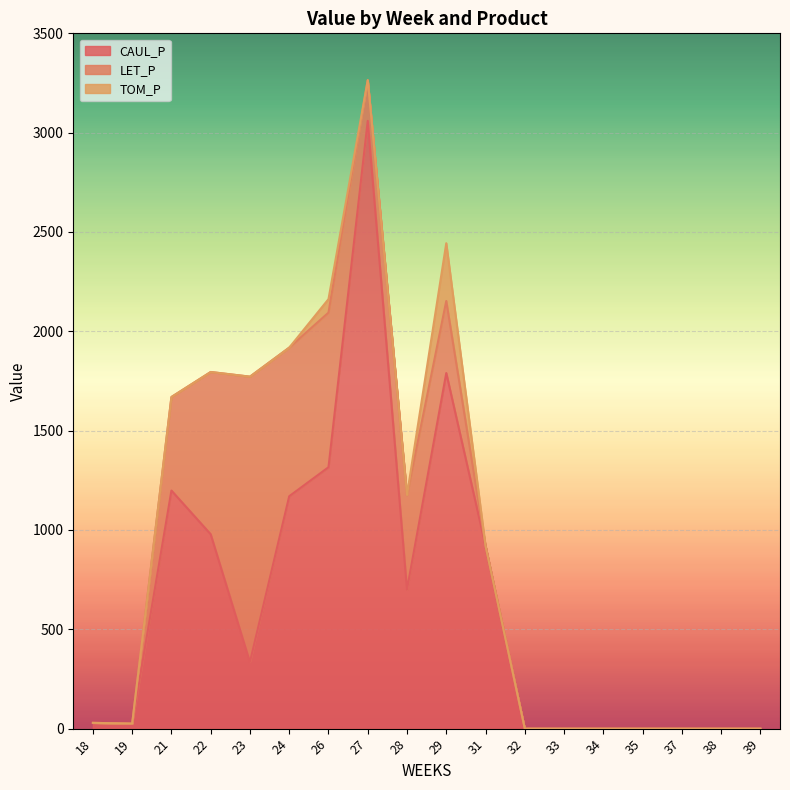

Where is CAUL_P nearest to the value 1529?

26